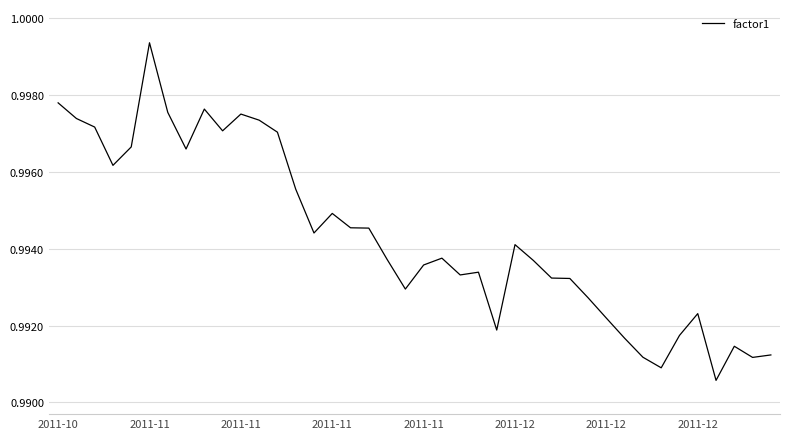

Is this an area chart (filled region under the line)?

No